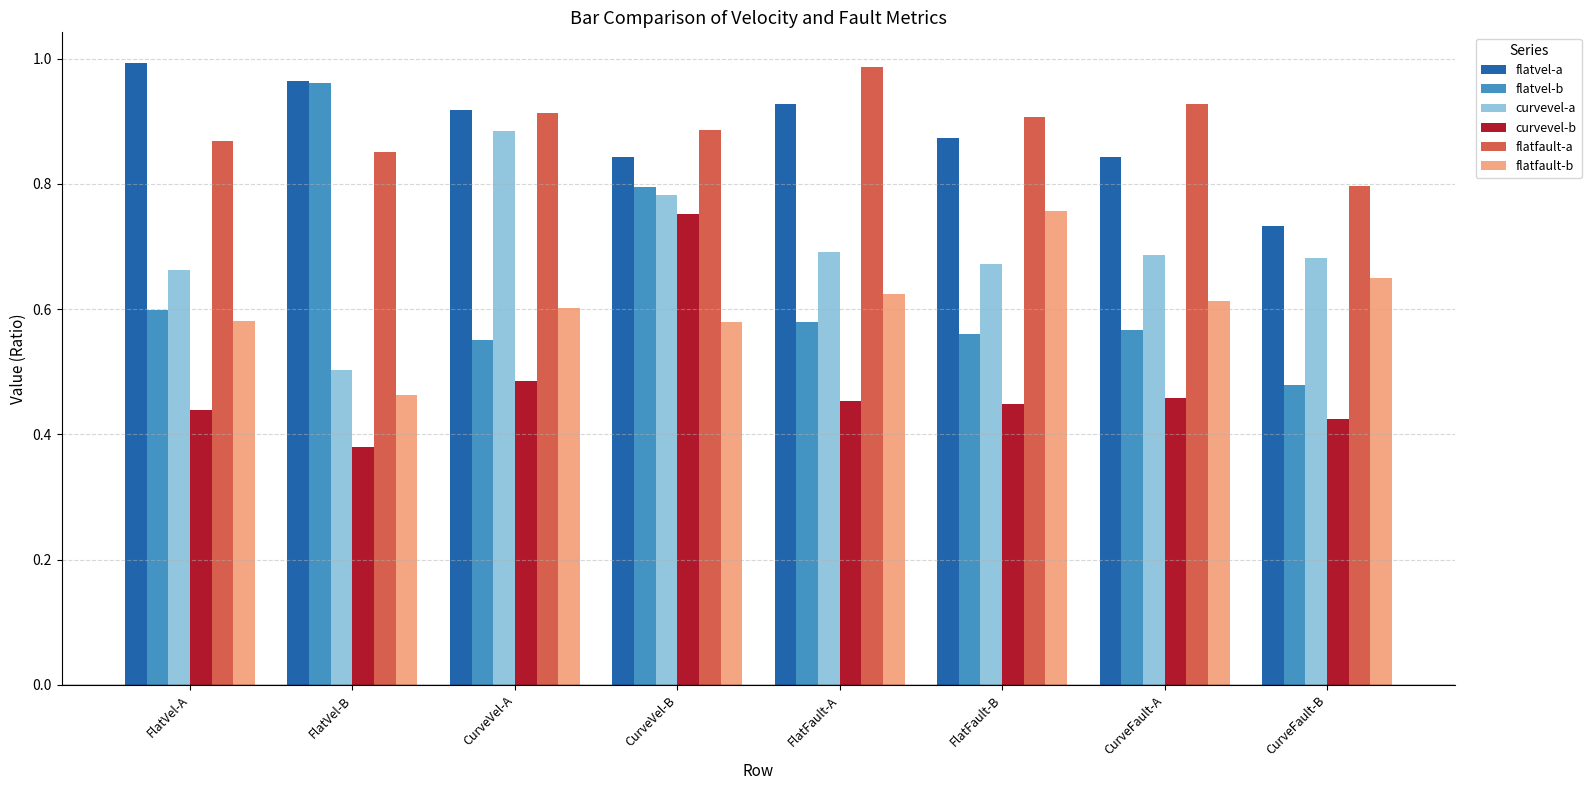

At which label does flatvel-b reach its minimum?

CurveFault-B